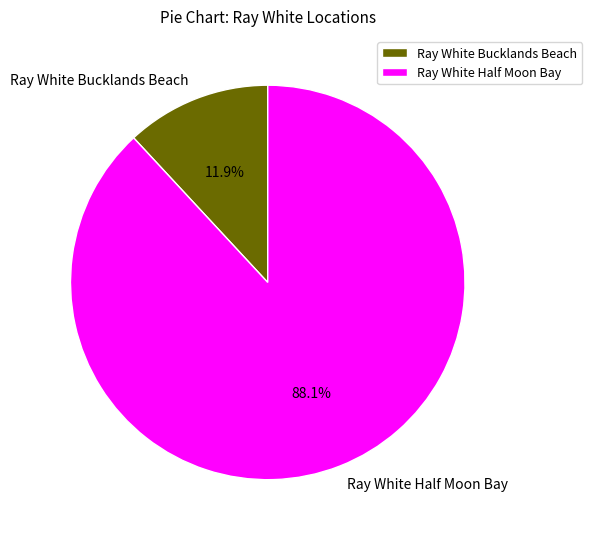

Rank the categories by value from highest to lowest.

Ray White Half Moon Bay, Ray White Bucklands Beach